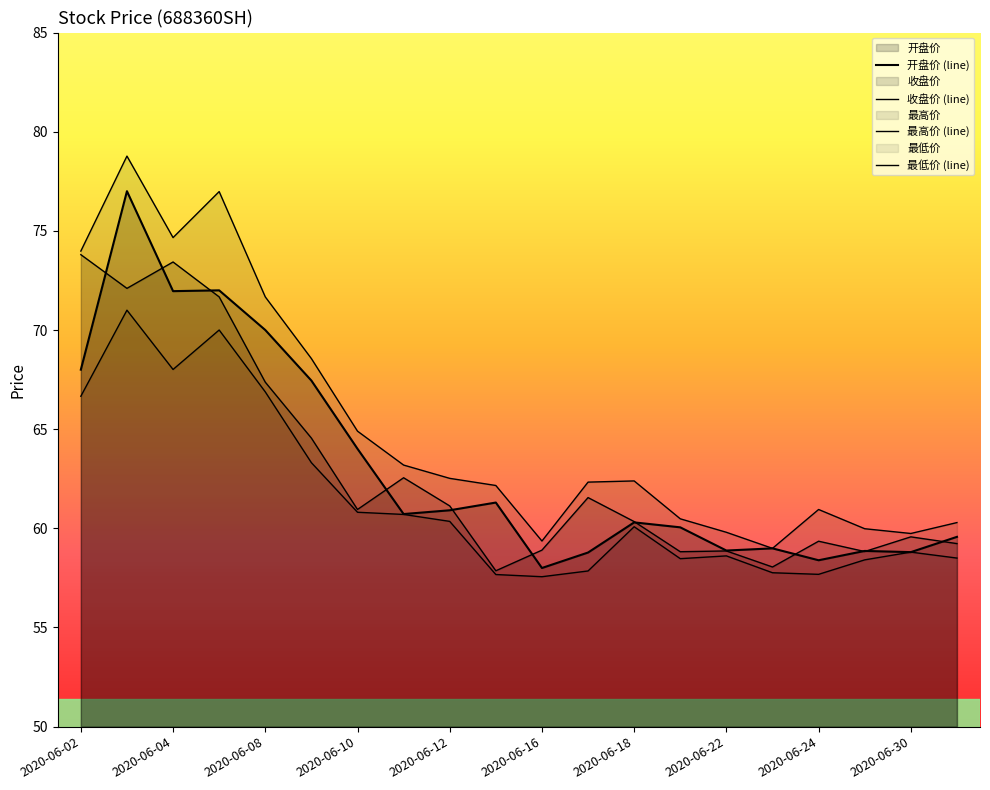

Reading left to right, extract all data points from this chart.

开盘价: 68.0	77.0	72.0	72.0	70.0	67.5	64.0	60.7	60.9	61.3	58.0	58.8	60.3	60.0	58.9	59.0	58.4	58.9	58.8	59.6
收盘价: 73.8	72.1	73.4	71.7	67.4	64.5	61.0	62.5	61.1	57.9	58.9	61.5	60.3	58.8	58.9	58.0	59.4	58.8	59.6	59.2
最高价: 74.0	78.8	74.7	77.0	71.7	68.6	64.9	63.2	62.5	62.2	59.4	62.3	62.4	60.5	59.8	59.0	61.0	60.0	59.7	60.3
最低价: 66.7	71.0	68.0	70.0	66.9	63.3	60.8	60.7	60.4	57.7	57.6	57.9	60.1	58.5	58.6	57.8	57.7	58.4	58.8	58.5